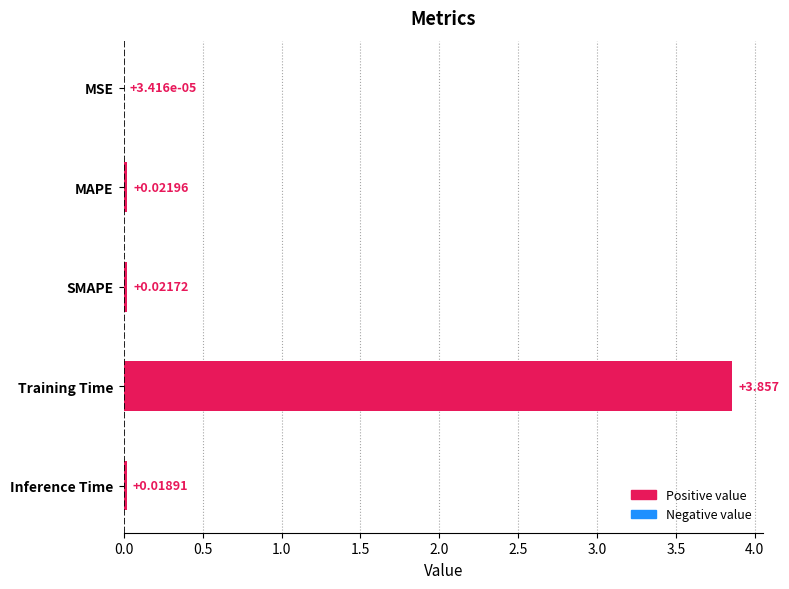

At which label is the value closest to 1?

MAPE